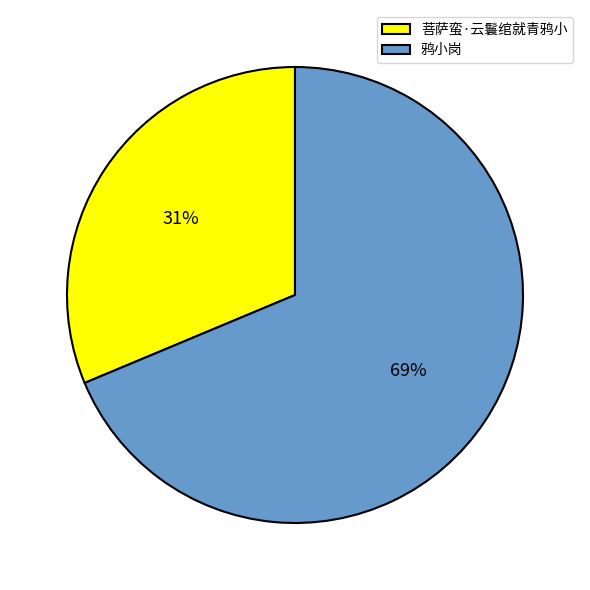

Which has a higher value, 菩萨蛮·云鬟绾就青鸦小 or 鸦小岗?

鸦小岗